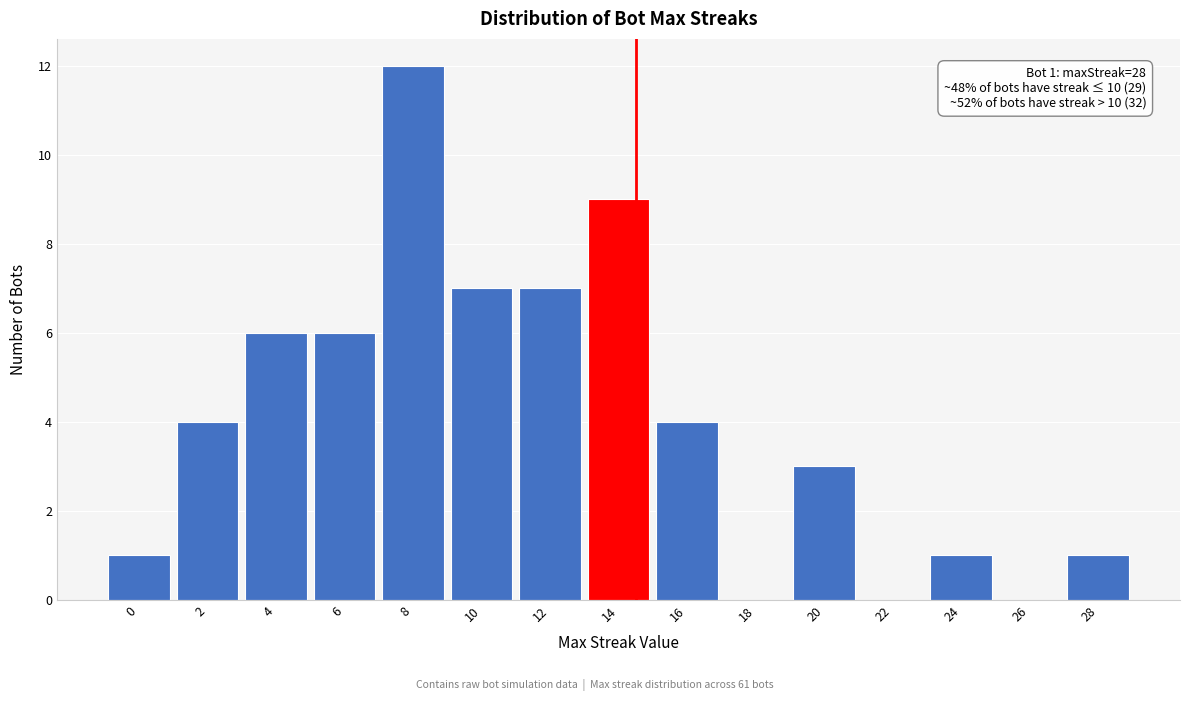

Reading left to right, extract all data points from this chart.

0=1	2=4	4=6	6=6	8=12	10=7	12=7	14=9	16=4	18=0	20=3	22=0	24=1	26=0	28=1